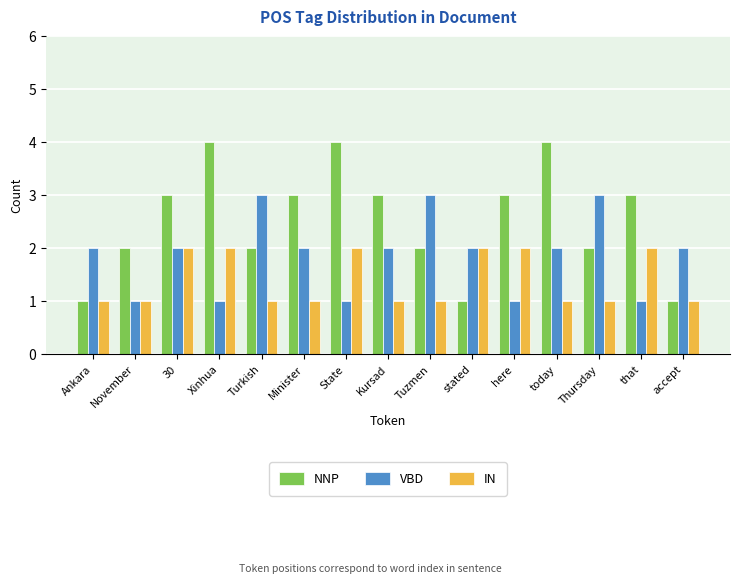

What is the total value across all series at that?

6